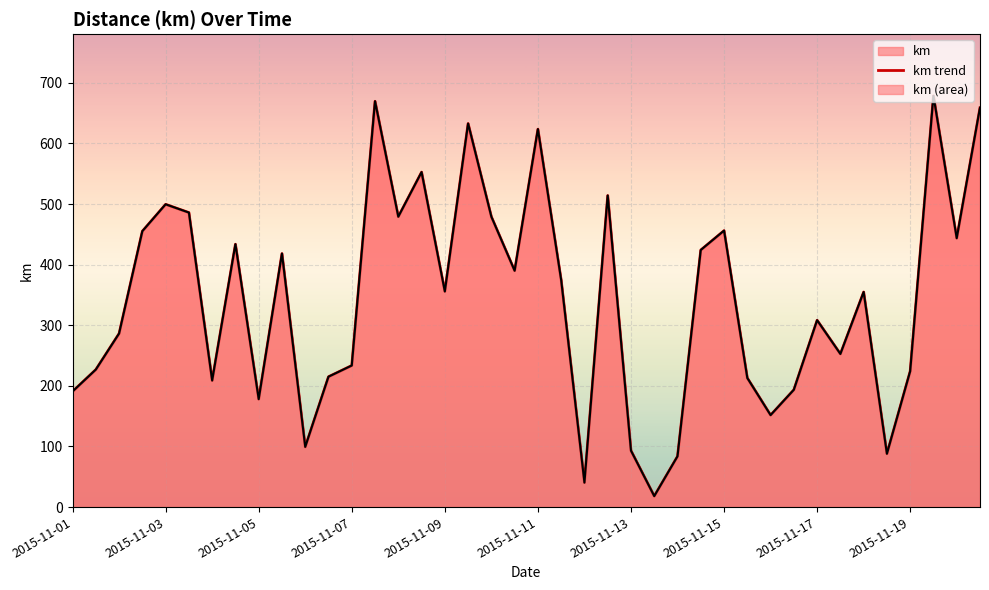

How many lines are shown in the chart?

1